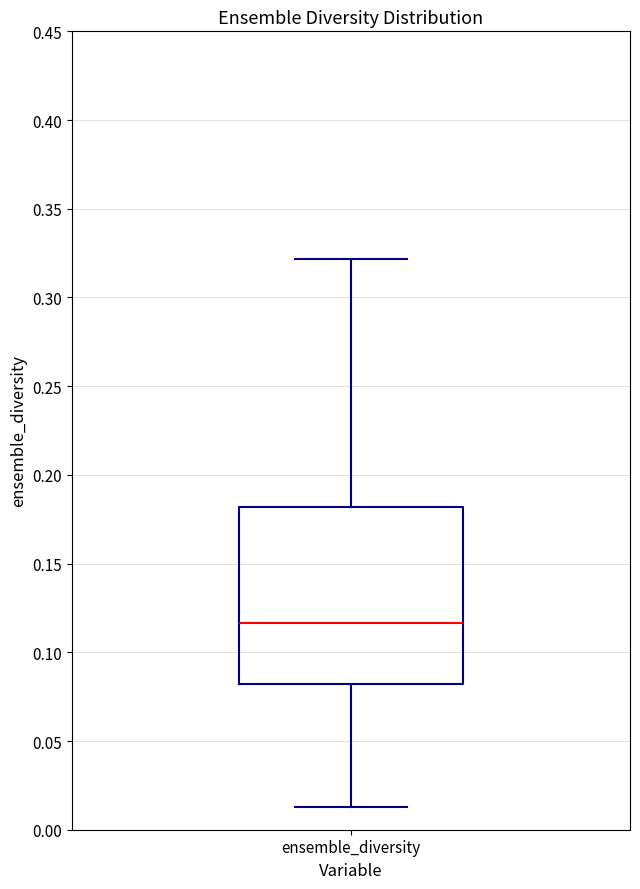

Read this box plot against the y-axis: the position of the median line, the range covered by the box, and the ends of both whiskers. The values are not printed on the chart, so give them approximately, as read against the axis.

median 0.115, box 0.080 to 0.180, whiskers 0.015 to 0.320